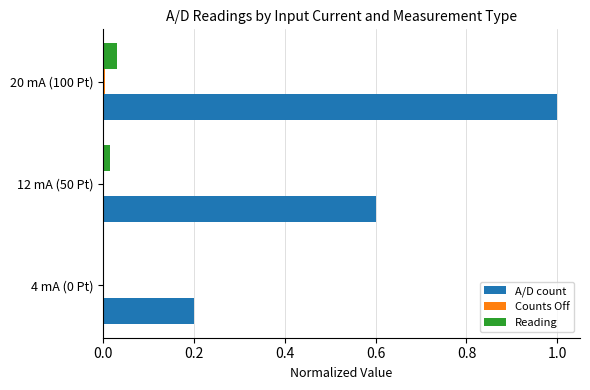

Which series has the largest total across all categories?

A/D count